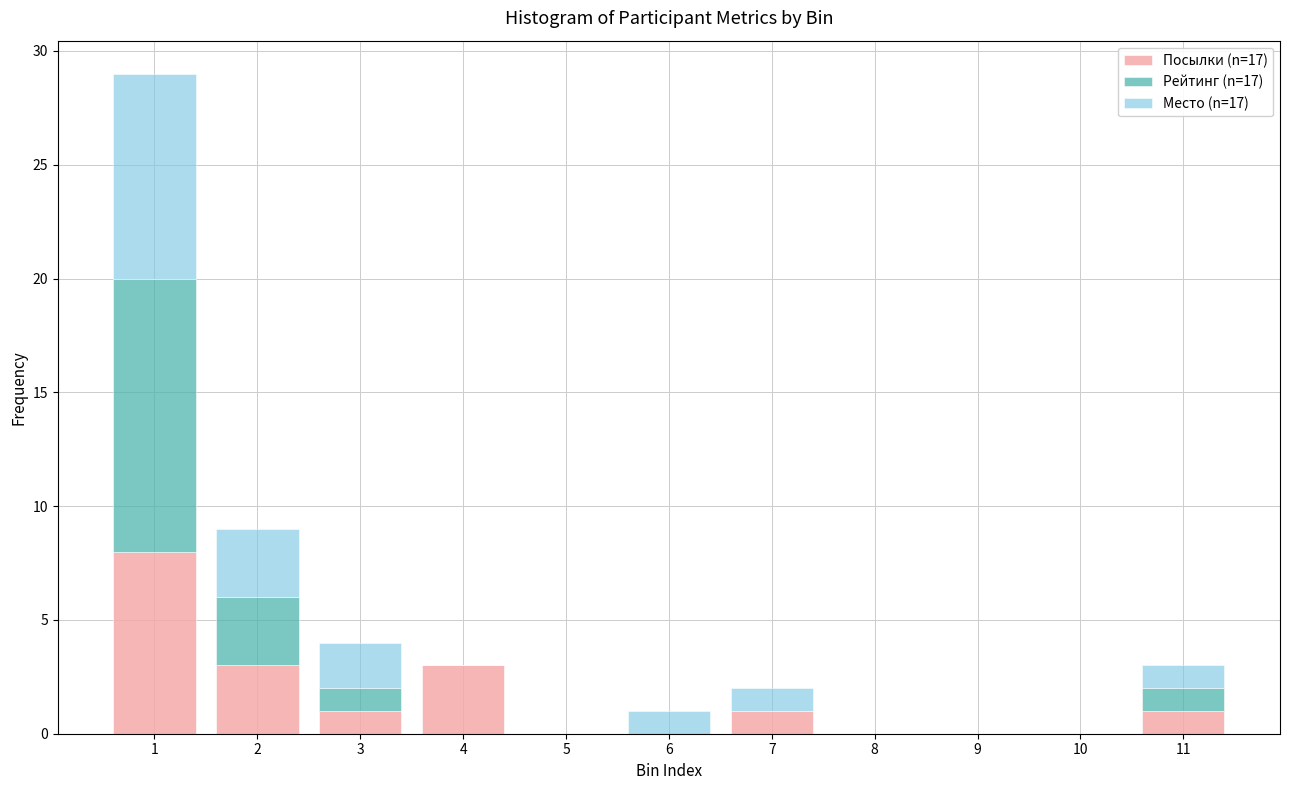

The value of Посылки (n=17) at 1 is 14. True or false?

False